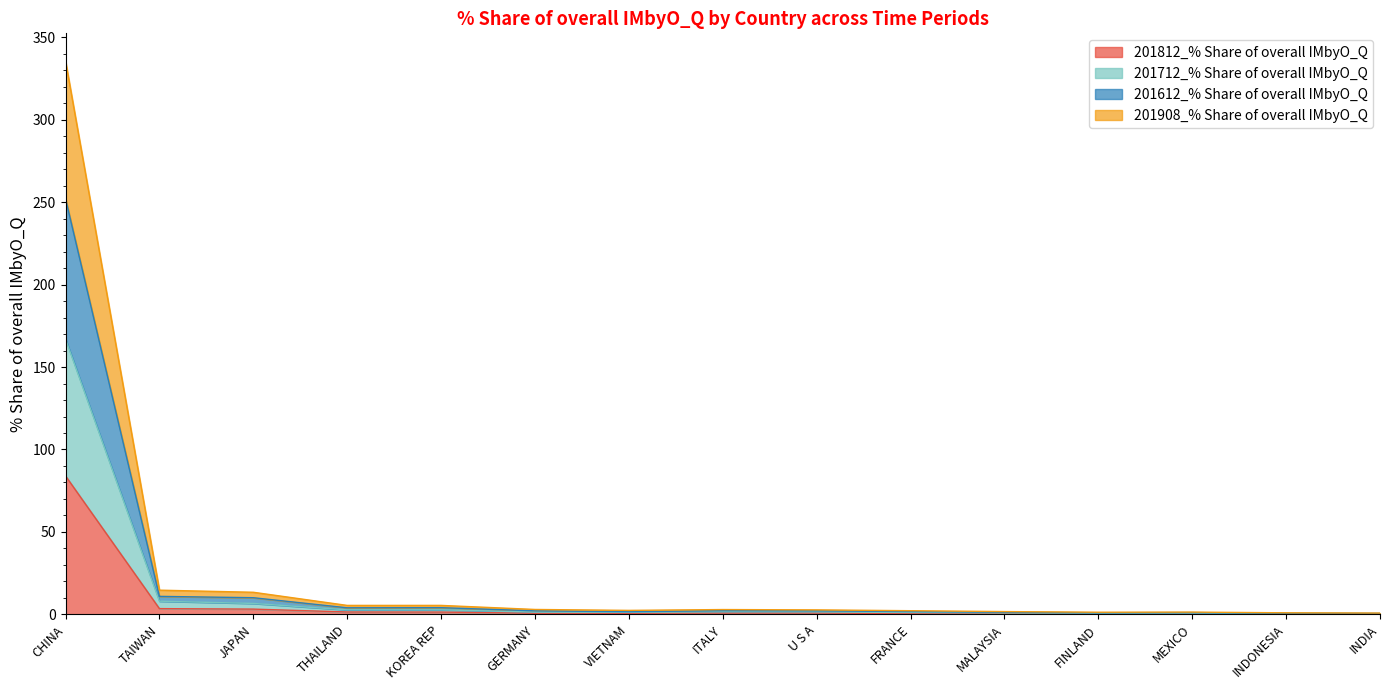

At which category does the chart reach its minimum across all series?

INDIA